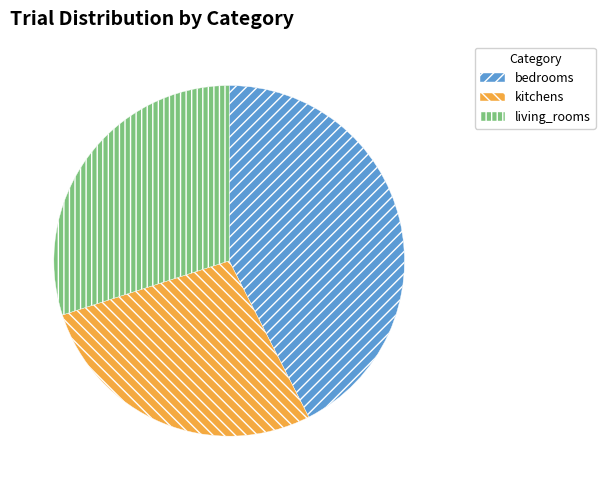

Which category has the smallest portion of the pie?

kitchens